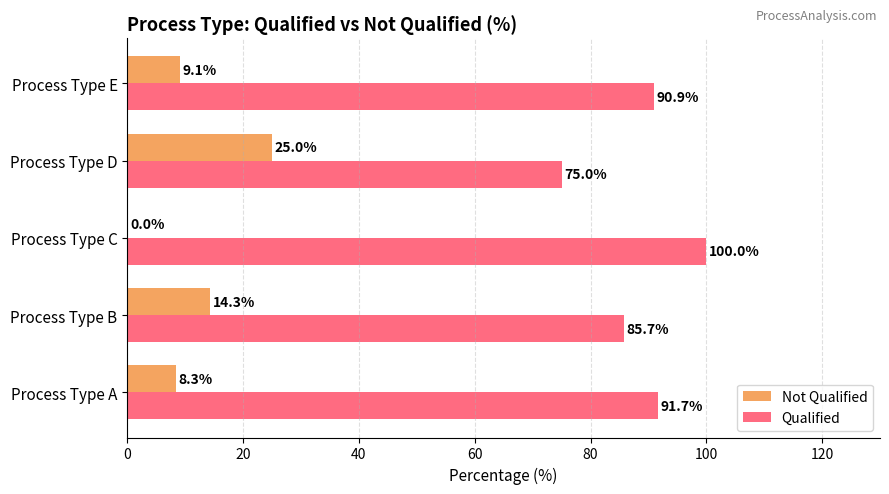

Is it true that Qualified equals 75.0 at Process Type D?

True